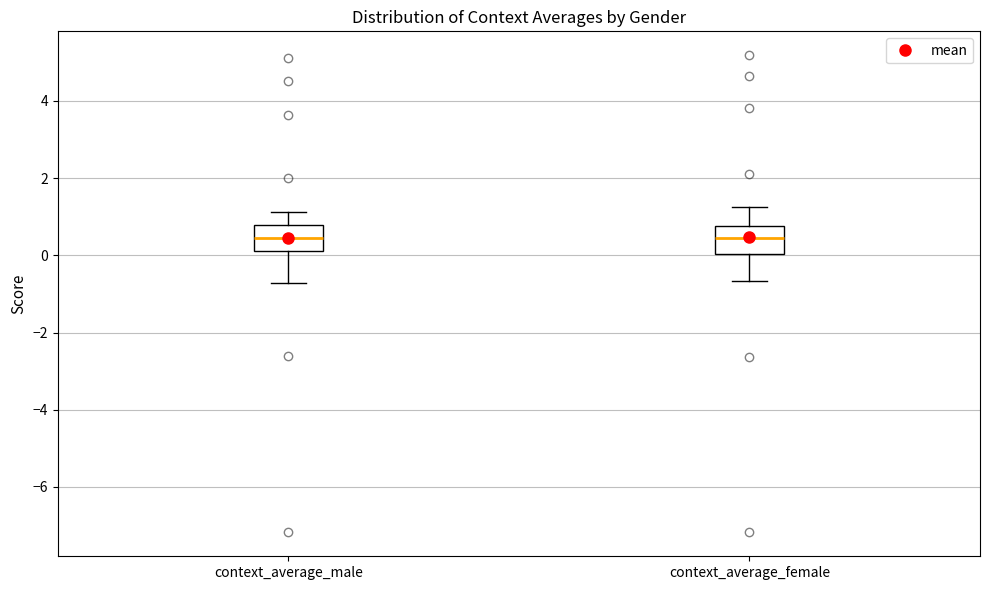

Reading left to right, transcribe this box plot: for each box, give where its median line is, the range the box spans, and where its two whiskers end, as read against the y-axis. The values are not printed on the chart, so give them approximately, as read against the axis.

context_average_male: median 0.4, box 0.2 to 0.8, whiskers -0.8 to 1.2
context_average_female: median 0.4, box 0.0 to 0.8, whiskers -0.6 to 1.2